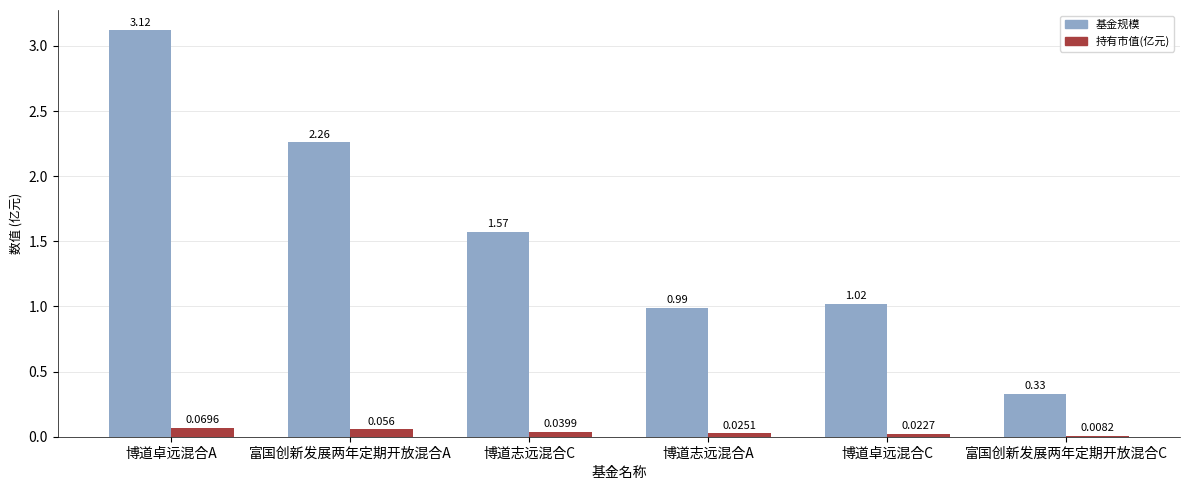

At which label does 基金规模 first exceed 1?

博道卓远混合A